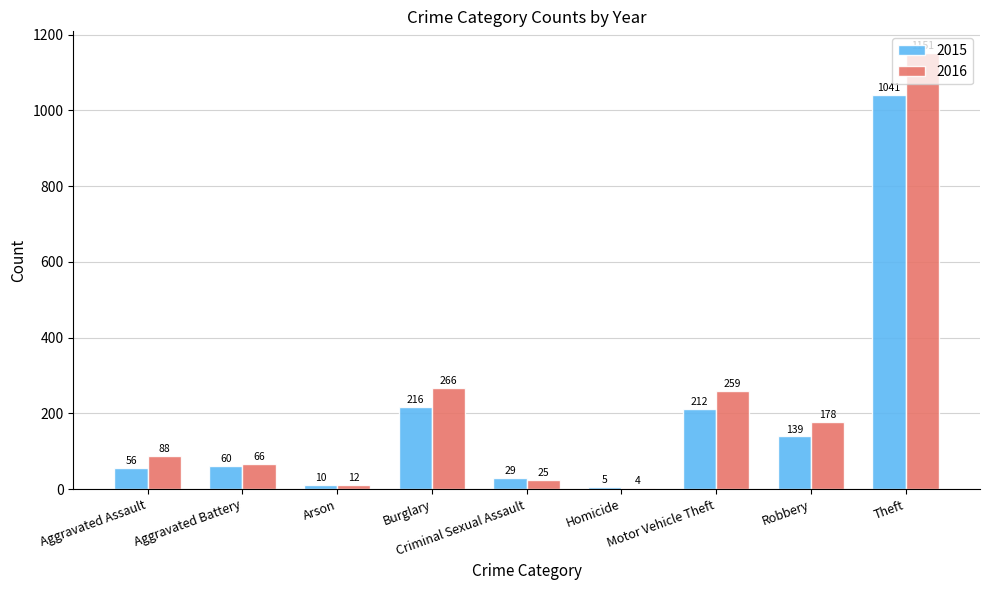

Are the bars horizontal?

No